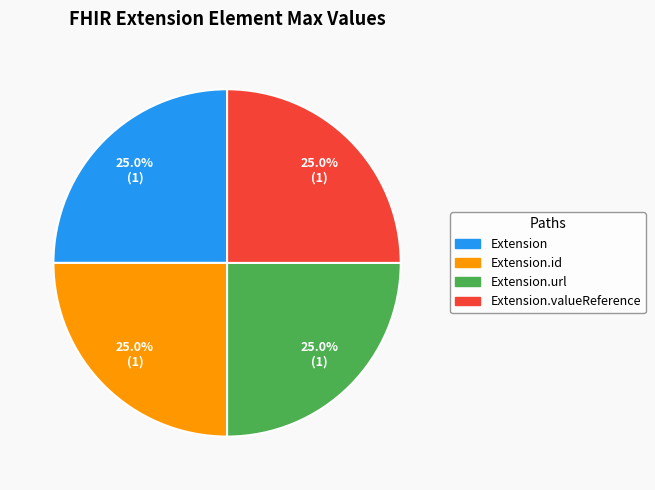

Is there a majority slice in this chart?

No